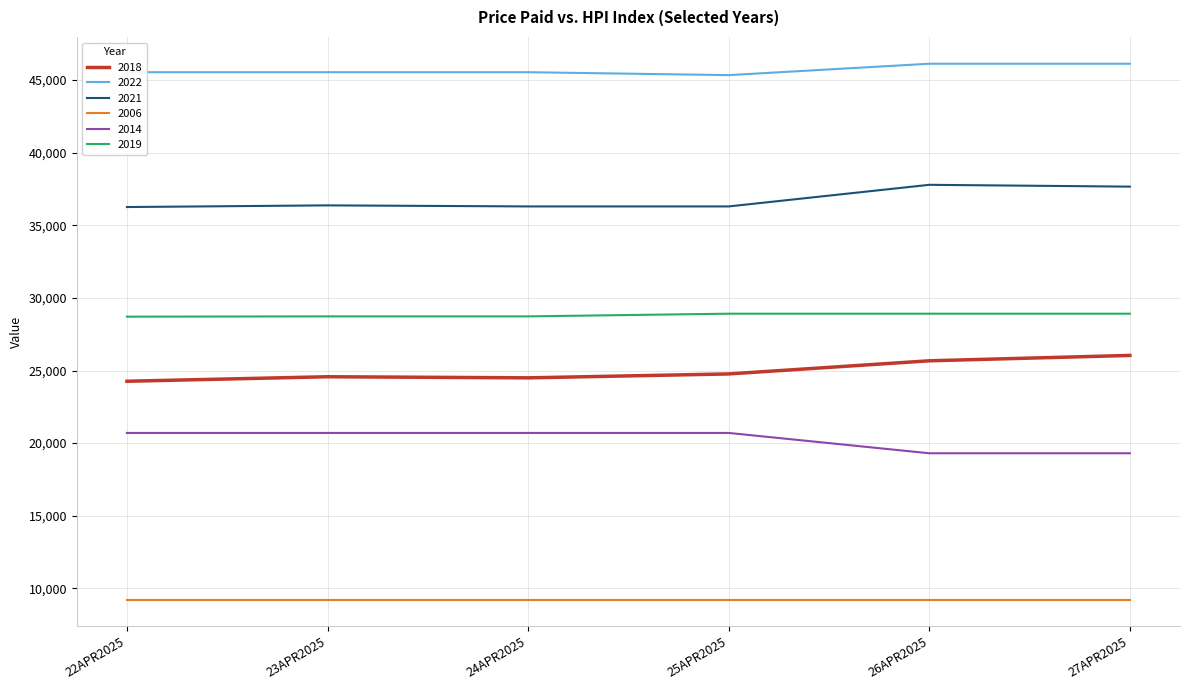

The value of 2022 at 23APR2025 is 74640. True or false?

False